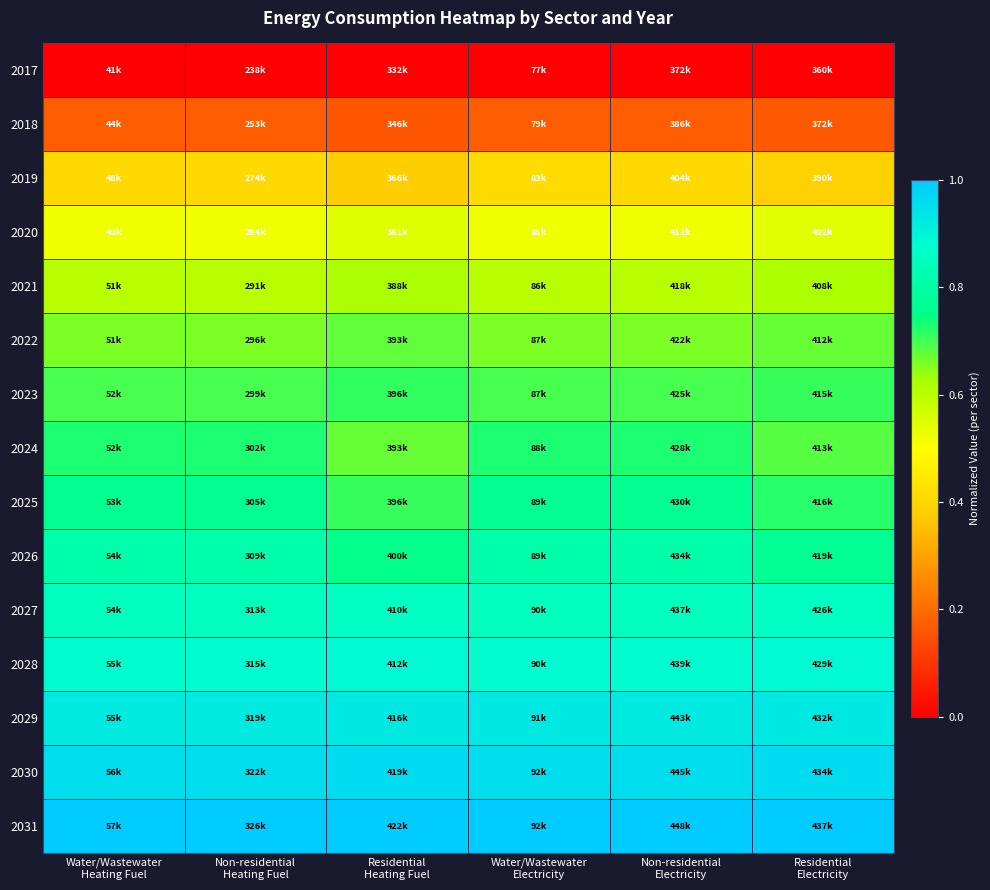

At which category is the sum across all series the highest?

Water/Wastewater
Electricity